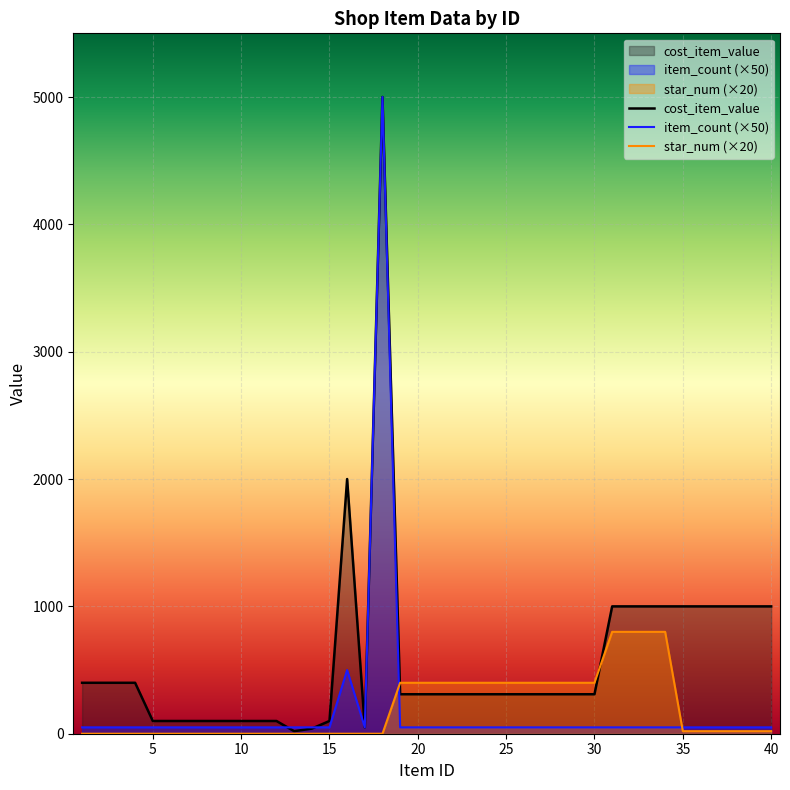

What is the greatest value displayed?

5000